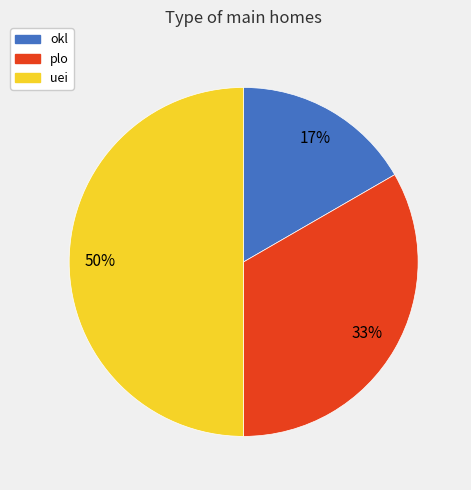

What is the largest slice in the pie chart?

uei